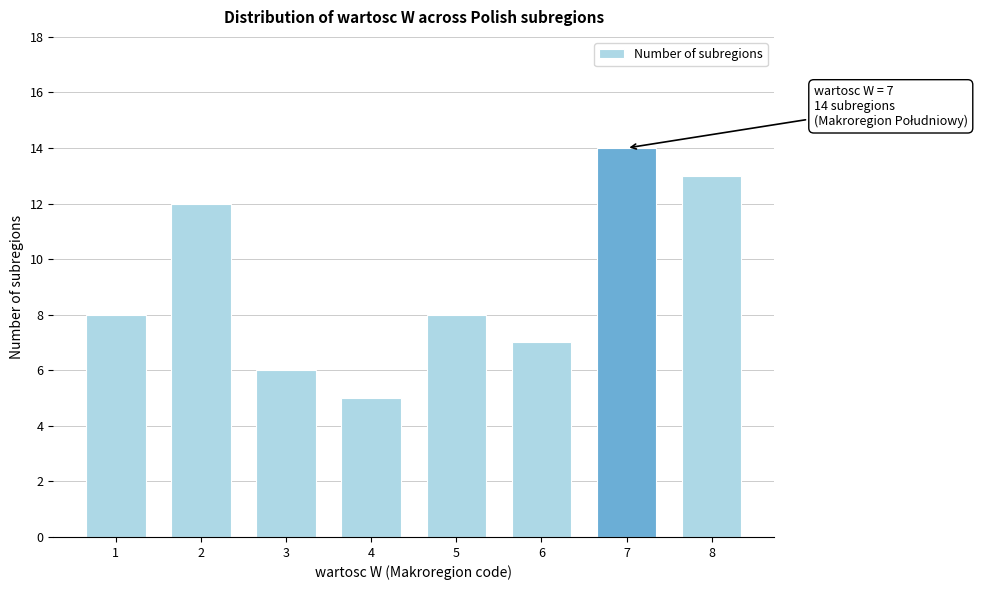

Reading right to left, extract all data points from this chart.

8=13	7=14	6=7	5=8	4=5	3=6	2=12	1=8